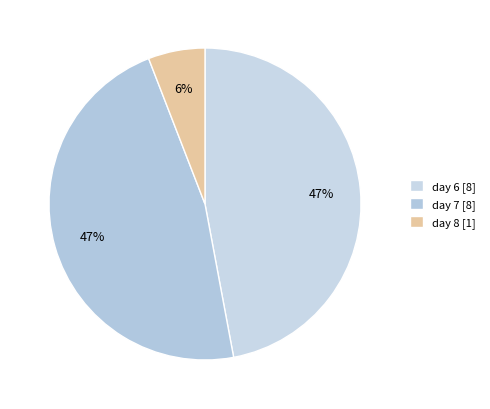

Does day 7 account for over 50% of the chart?

No